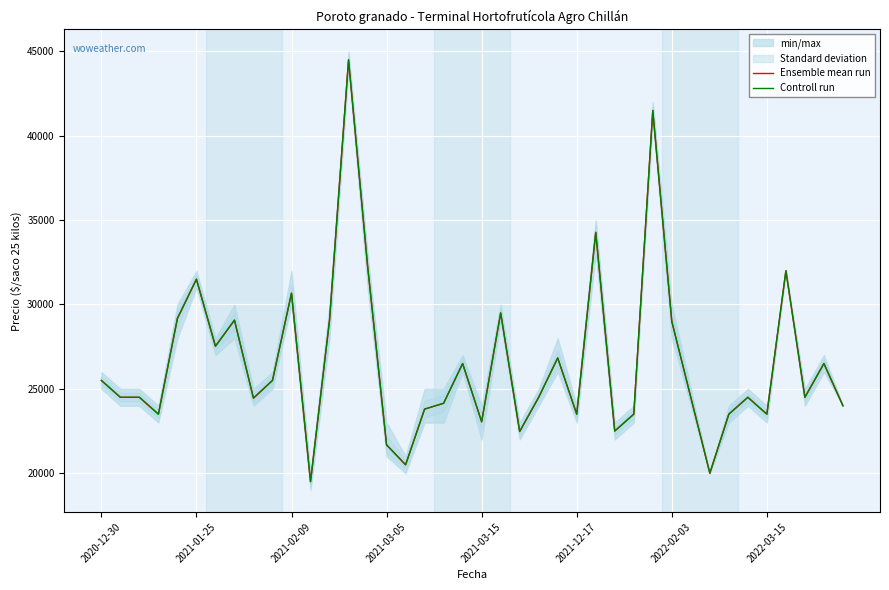

What is the greatest value displayed?

44500